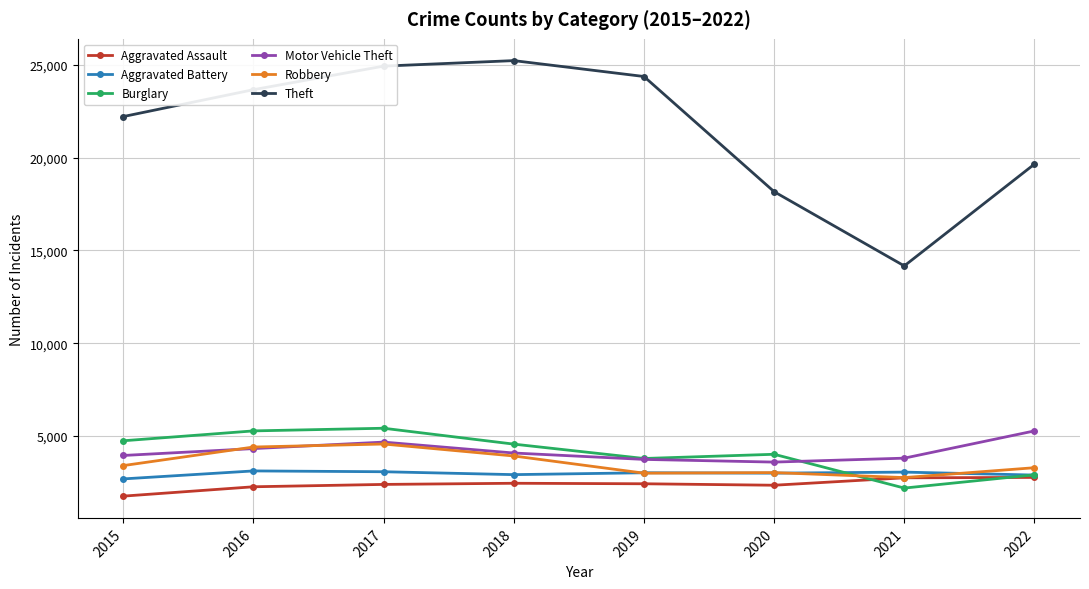

How many lines are shown in the chart?

6